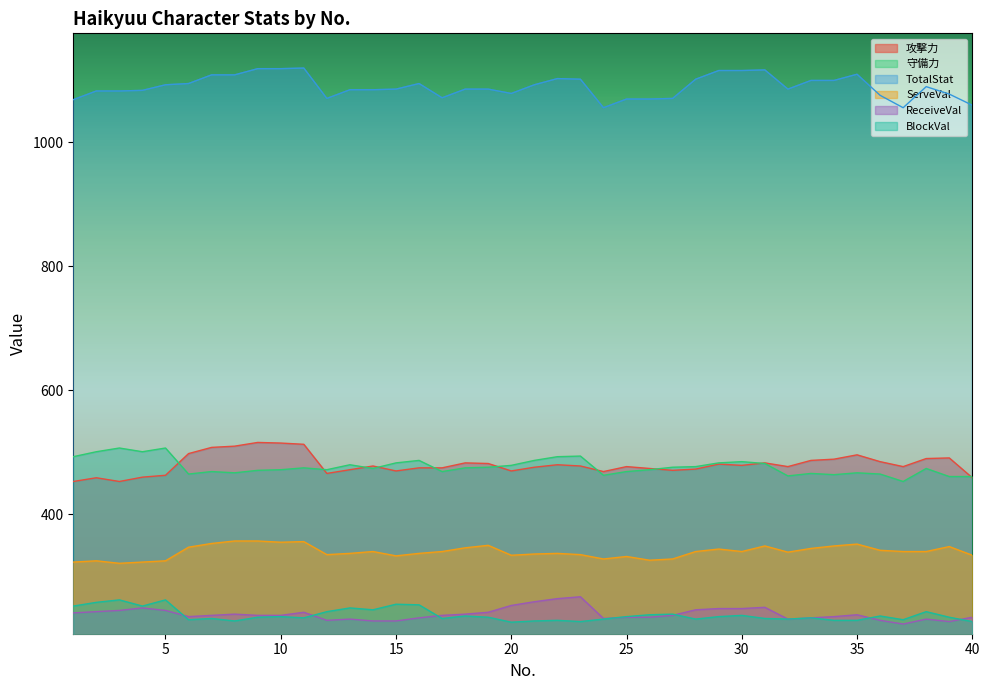

Reading left to right, list all the values displayed in this chart.

攻撃力: 453	459	453	460	463	498	508	510	516	515	513	466	472	478	470	475	475	483	482	470	476	480	478	469	477	474	471	473	481	479	483	477	487	489	496	485	477	490	491	459
守備力: 493	501	507	501	507	465	469	467	471	472	475	472	480	474	483	487	469	475	476	479	487	493	494	463	469	472	476	477	483	485	482	462	466	464	467	465	453	474	461	461
TotalStat: 1069	1083	1083	1084	1093	1095	1109	1109	1119	1119	1120	1071	1085	1085	1086	1095	1072	1086	1086	1079	1093	1103	1102	1056	1070	1070	1071	1102	1116	1116	1117	1086	1100	1100	1110	1076	1056	1090	1078	1060
ServeVal: 323	325	321	323	325	347	353	357	357	355	356	335	337	340	333	337	340	346	350	334	336	337	335	328	332	326	328	340	344	340	349	339	345	349	352	342	340	340	348	334
ReceiveVal: 241	243	245	249	245	235	237	239	237	237	242	229	231	228	228	233	237	239	242	253	259	264	267	232	234	234	237	246	248	248	250	231	233	235	238	229	223	231	227	234
BlockVal: 252	258	262	252	262	230	232	228	234	235	233	243	249	246	255	254	232	236	234	226	228	229	227	231	235	238	239	231	235	237	232	231	233	229	229	236	230	243	234	227